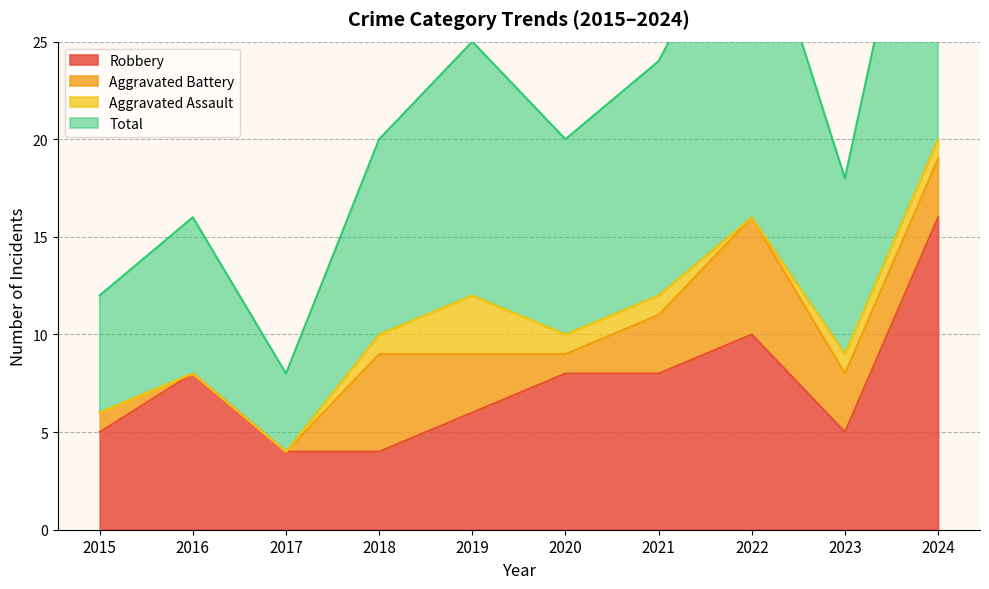

What is the difference between the maximum and minimum values in the Total series?

32